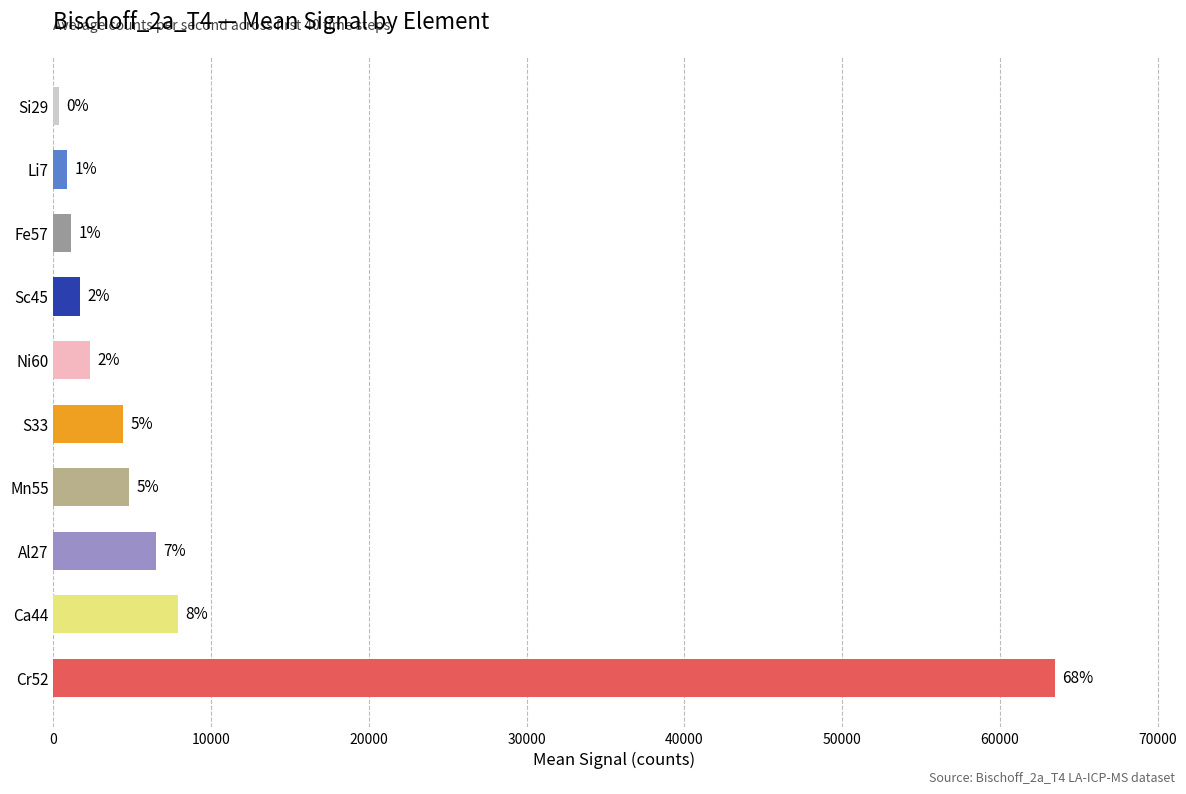

Is it true that the value at Ca44 is 7901?

True